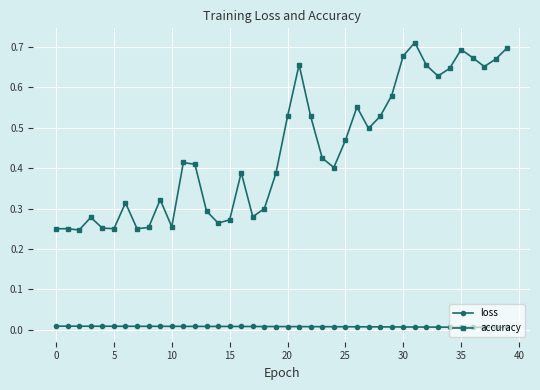

At how many categories does at least one series exceed 0?

40